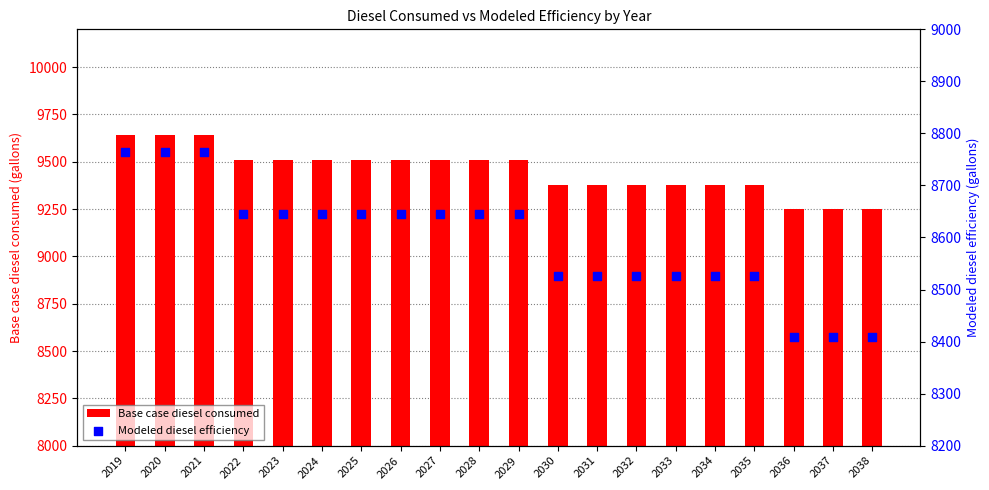

Is the value of Modeled diesel efficiency at 2032 greater than the value of Base case diesel consumed at 2022?

No